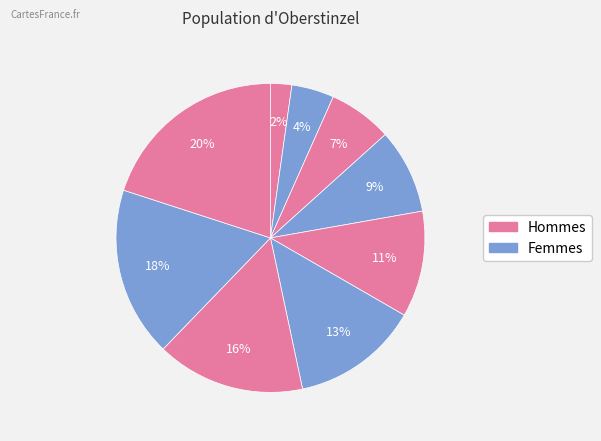

How many slices are in this pie chart?

9